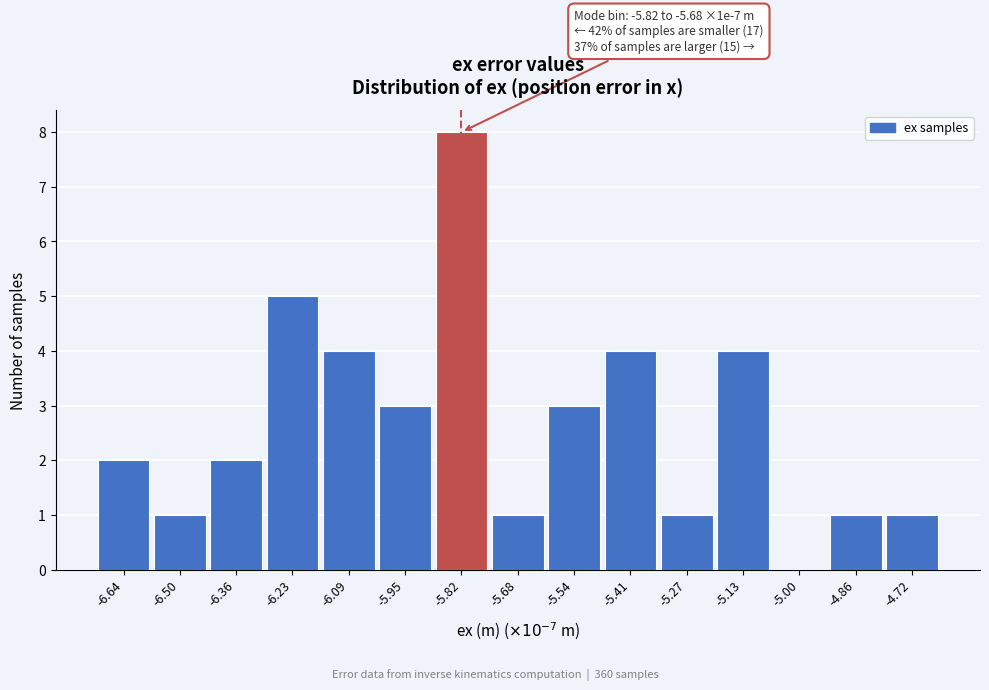

Reading right to left, transcribe all the data shown in this chart.

-4.72=1	-4.86=1	-5.00=0	-5.13=4	-5.27=1	-5.41=4	-5.54=3	-5.68=1	-5.82=8	-5.95=3	-6.09=4	-6.23=5	-6.36=2	-6.50=1	-6.64=2